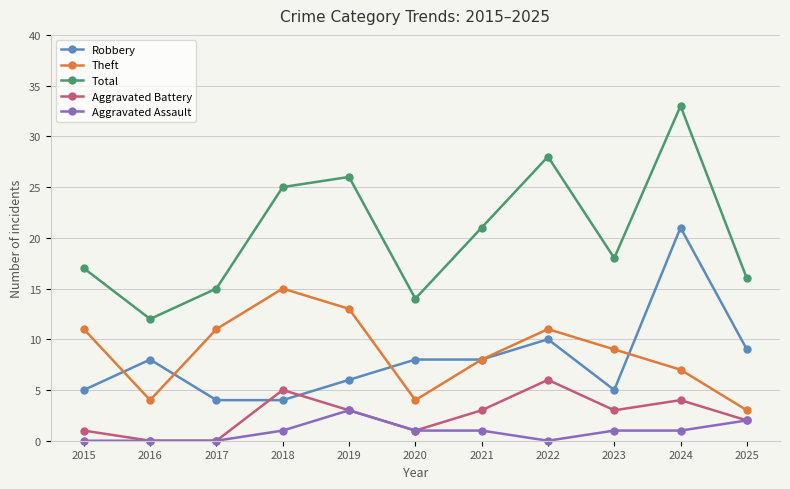

How many Aggravated Battery values are between 1 and 4?

7